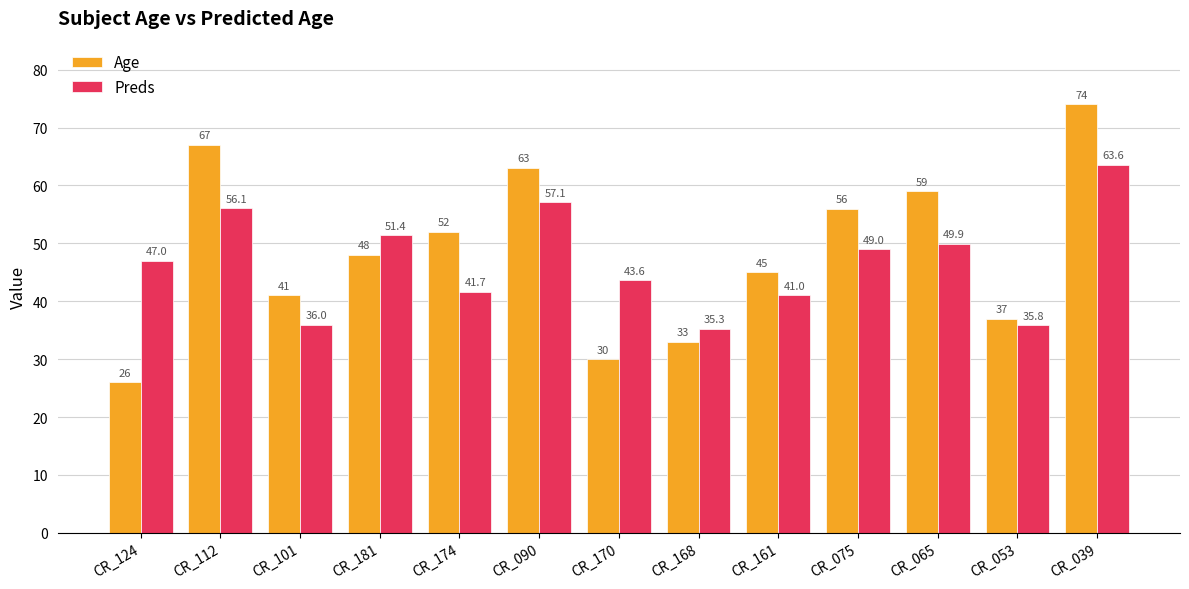

What is the minimum value for Preds?

35.3